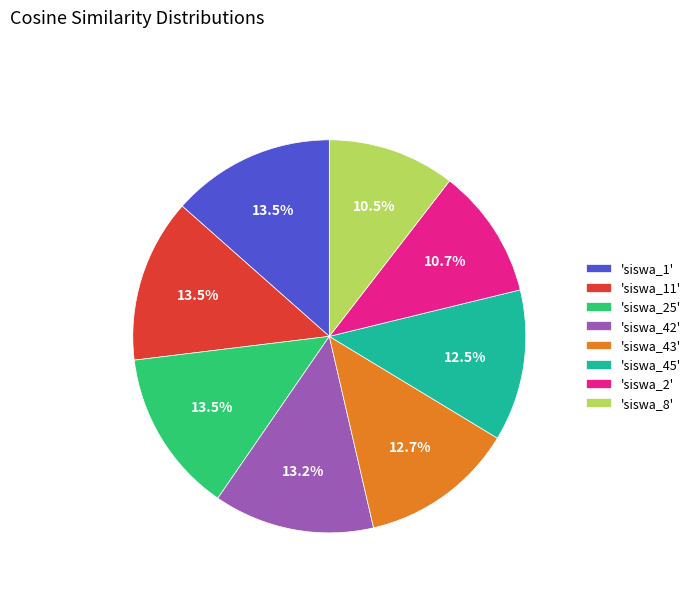

Is the sum of 'siswa_45' and 'siswa_43' greater than half?

No